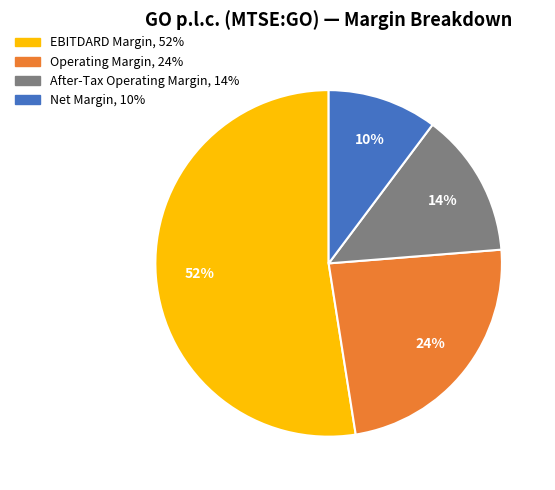

To the nearest percent, what portion does Net Margin represent?

10%